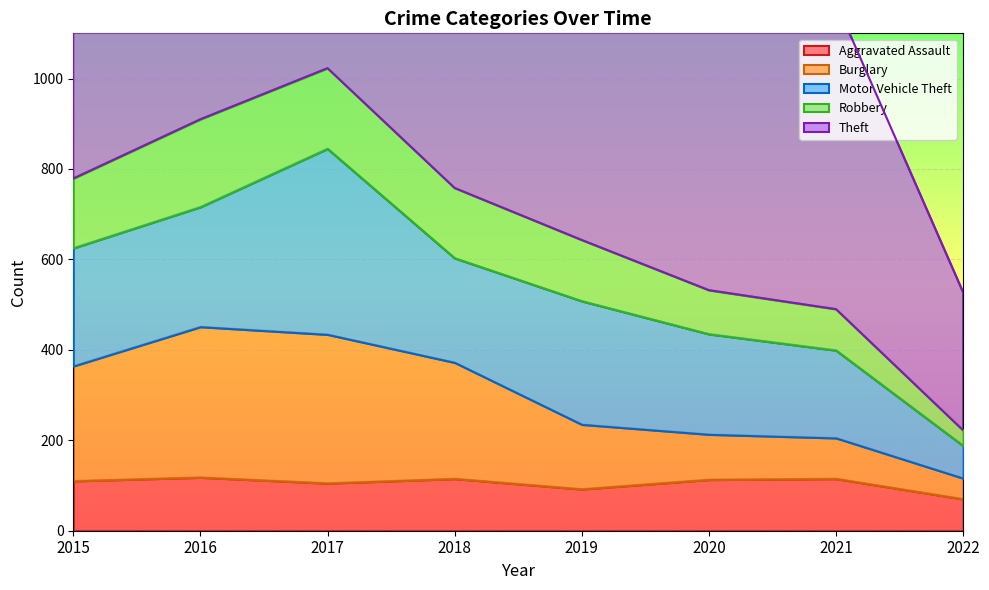

How many data points in Aggravated Assault are above 113?

3